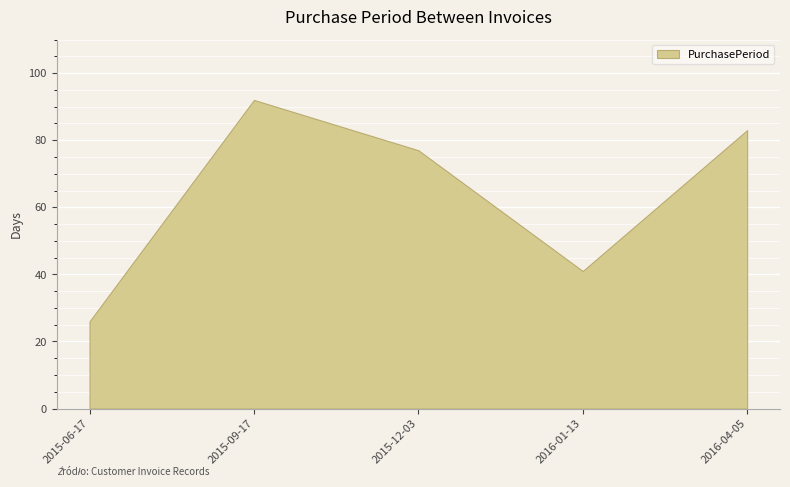

What is the average value?

64